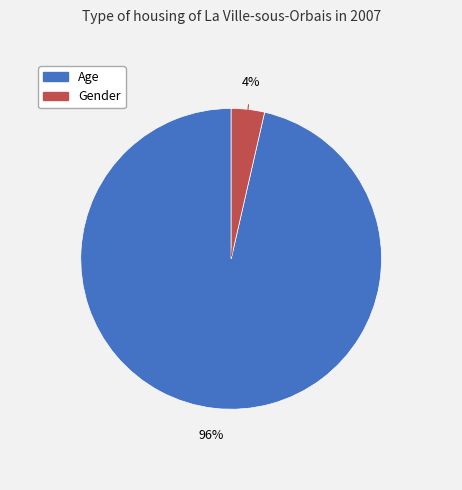

Rank the categories by value from lowest to highest.

Gender, Age